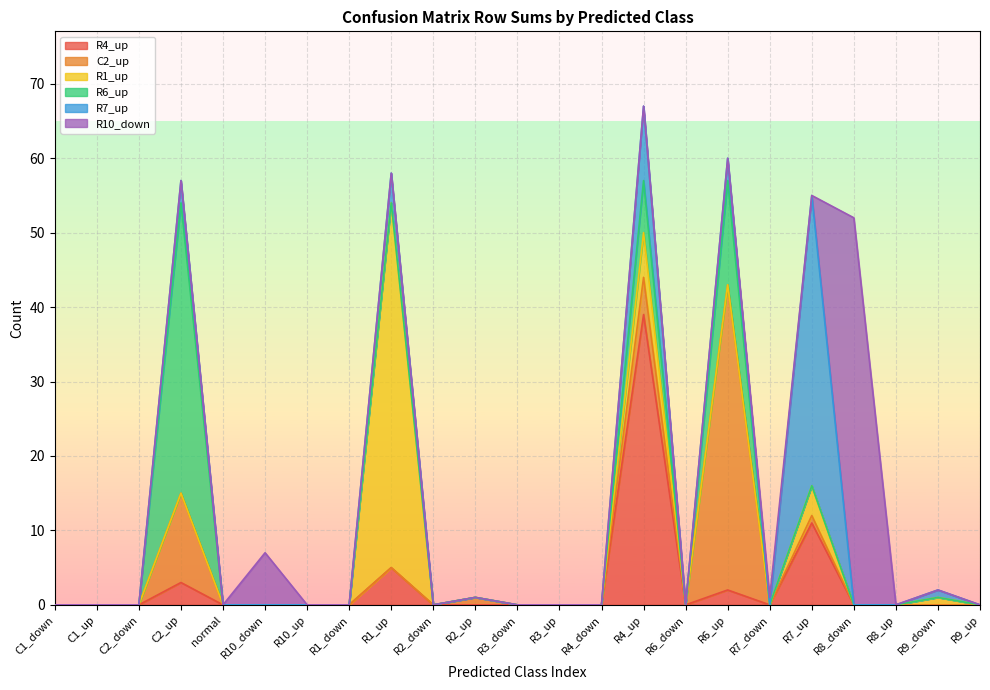

What is the label of the 21st point from the right?

C2_down